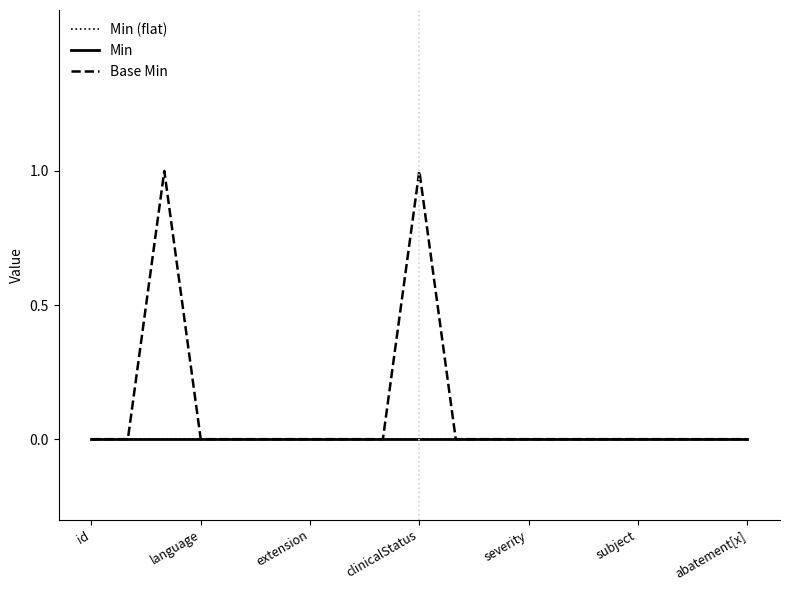

Does the chart have visible grid lines?

No